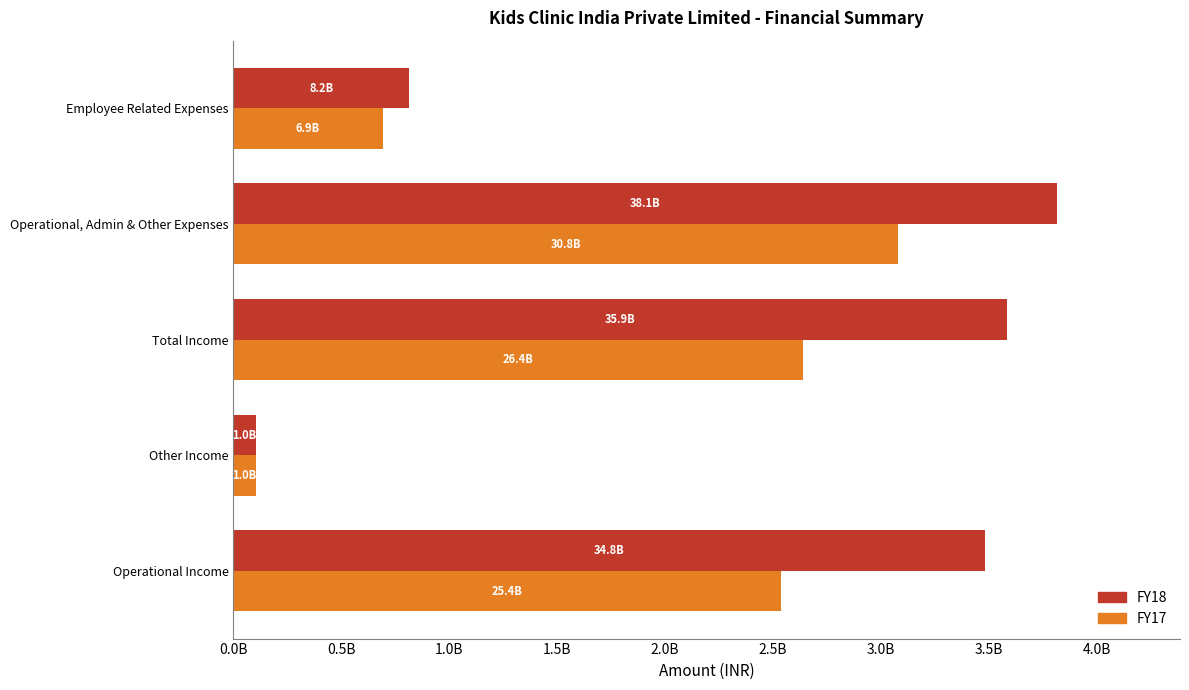

What position from the left is Operational, Admin & Other Expenses?

4